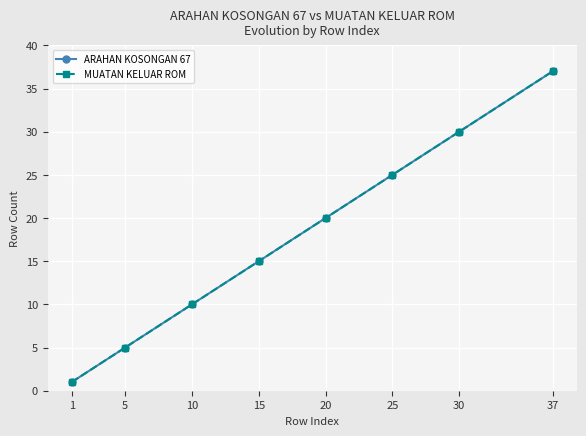

The value of ARAHAN KOSONGAN 67 at 30 is 30. True or false?

True